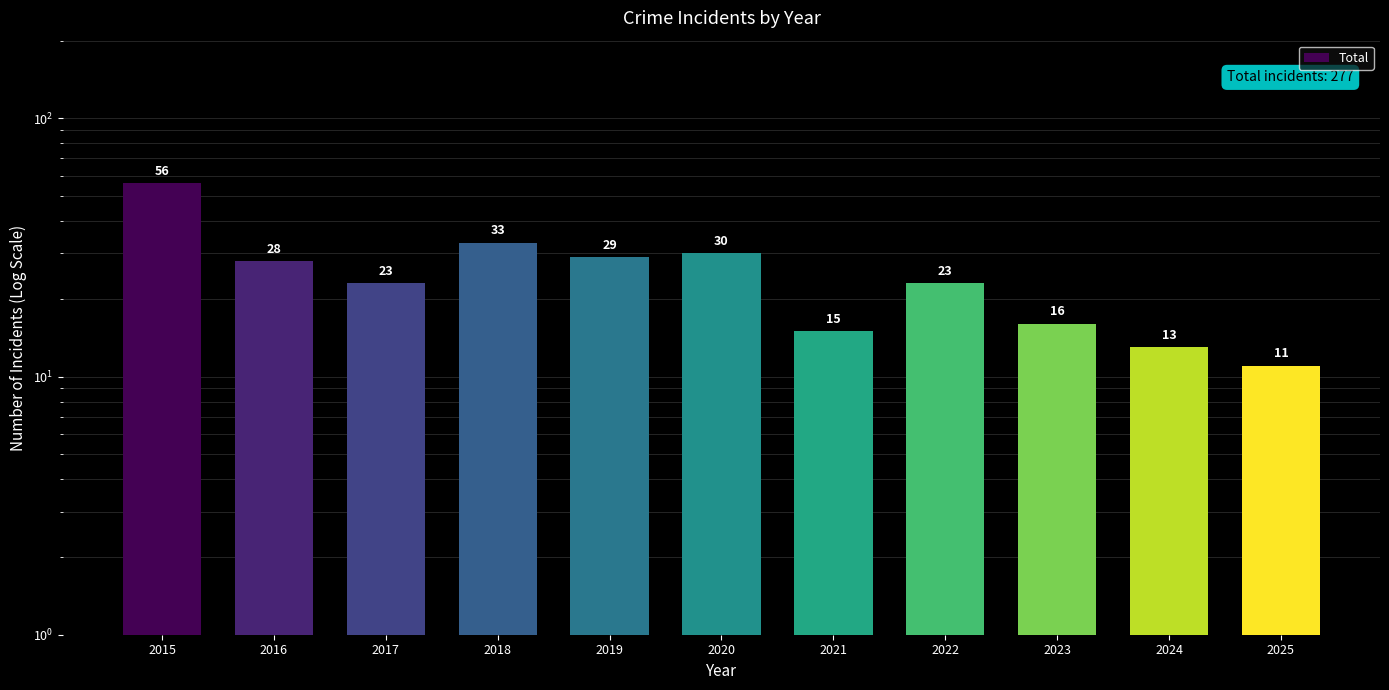

Are the bars horizontal?

No